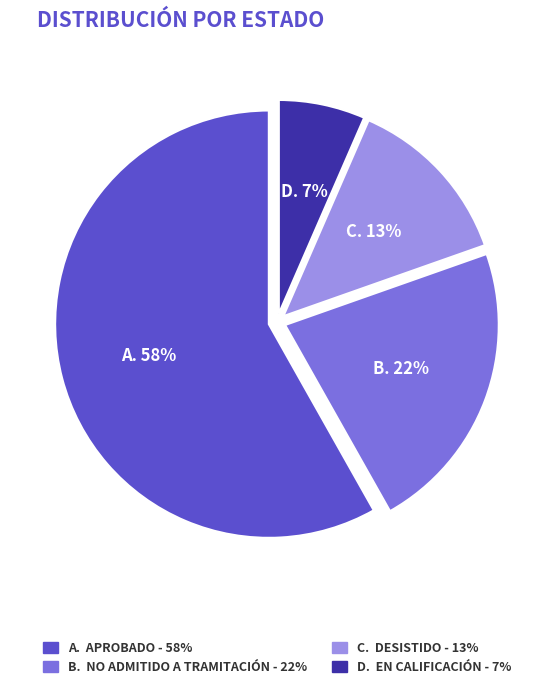

Is there a majority slice in this chart?

Yes